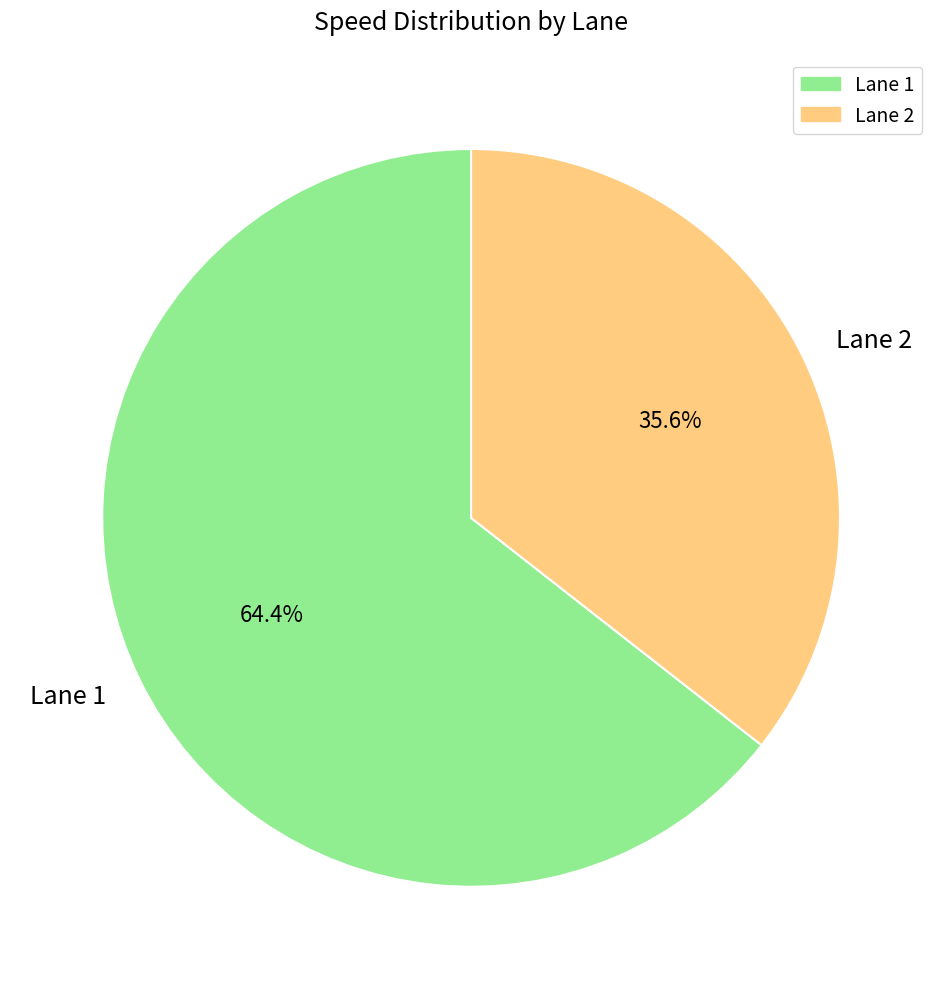

Rank the categories by value from highest to lowest.

Lane 1, Lane 2